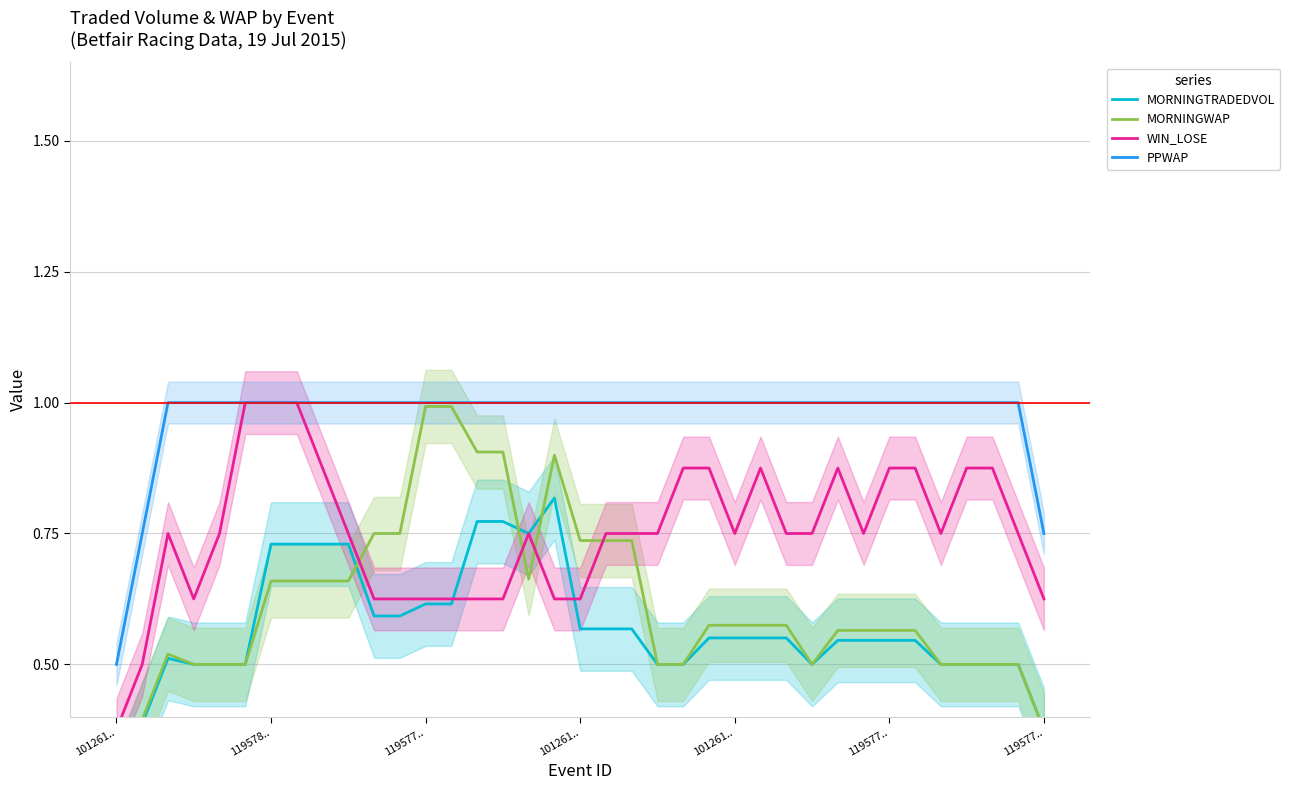

What is the value of the PPWAP point at the 32nd from the left?

1.0